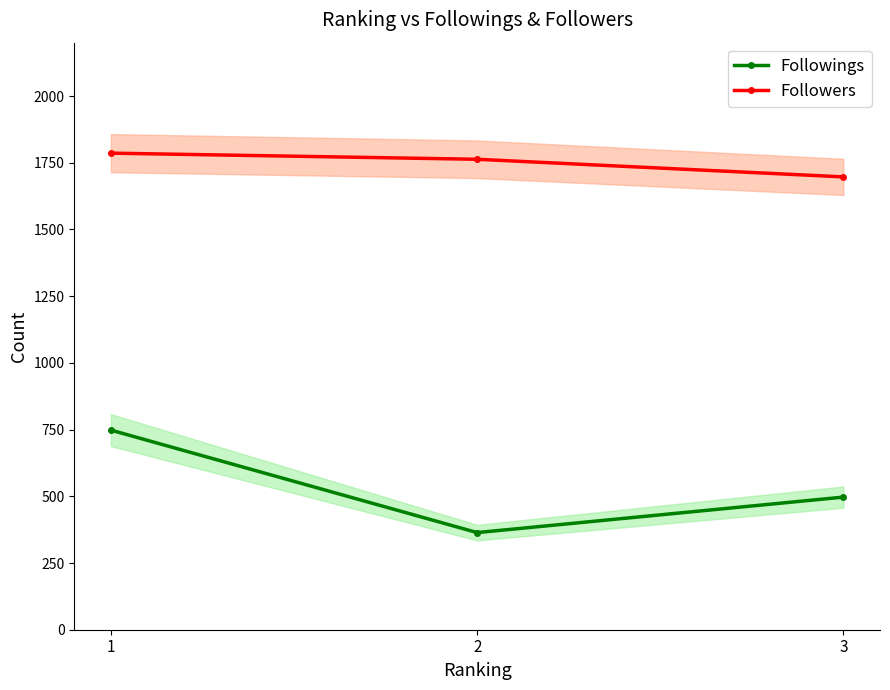

Reading right to left, transcribe all the data shown in this chart.

Followings: 3=497	2=364	1=748
Followers: 3=1697	2=1763	1=1786